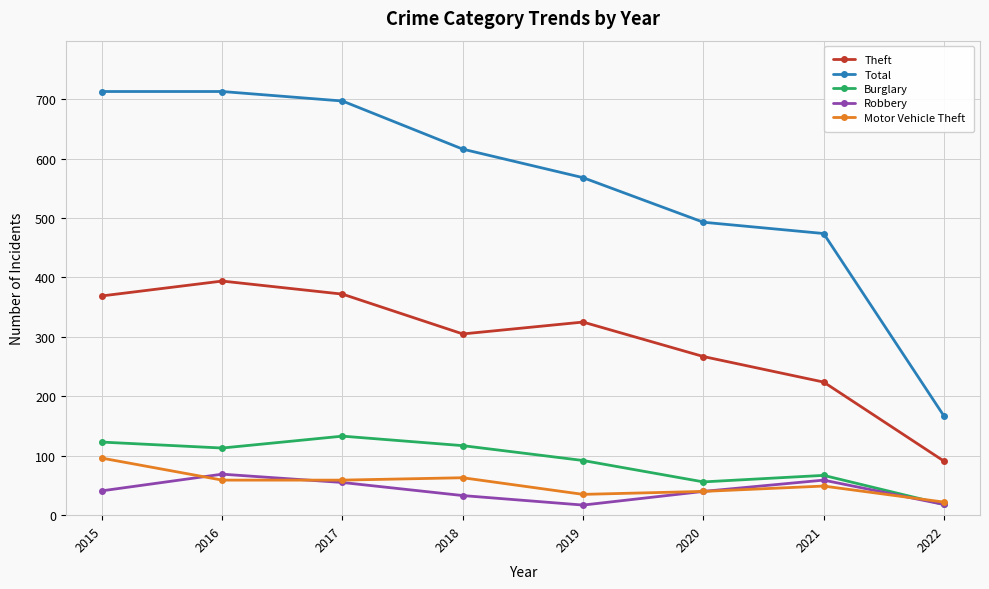

What is the minimum value shown in the chart?

17